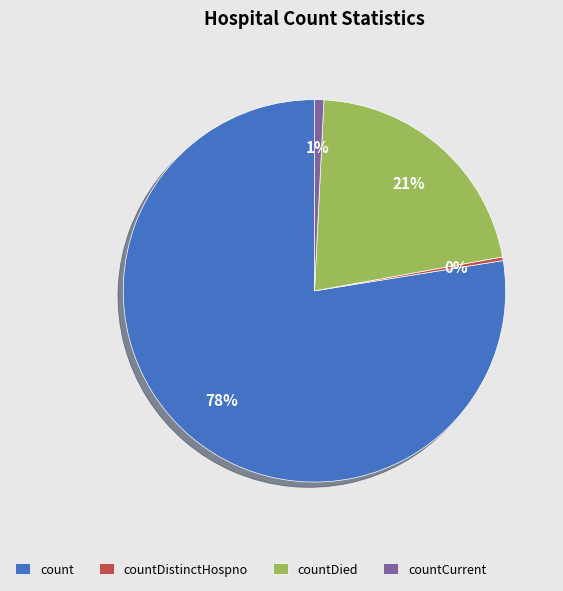

What is the largest slice in the pie chart?

count